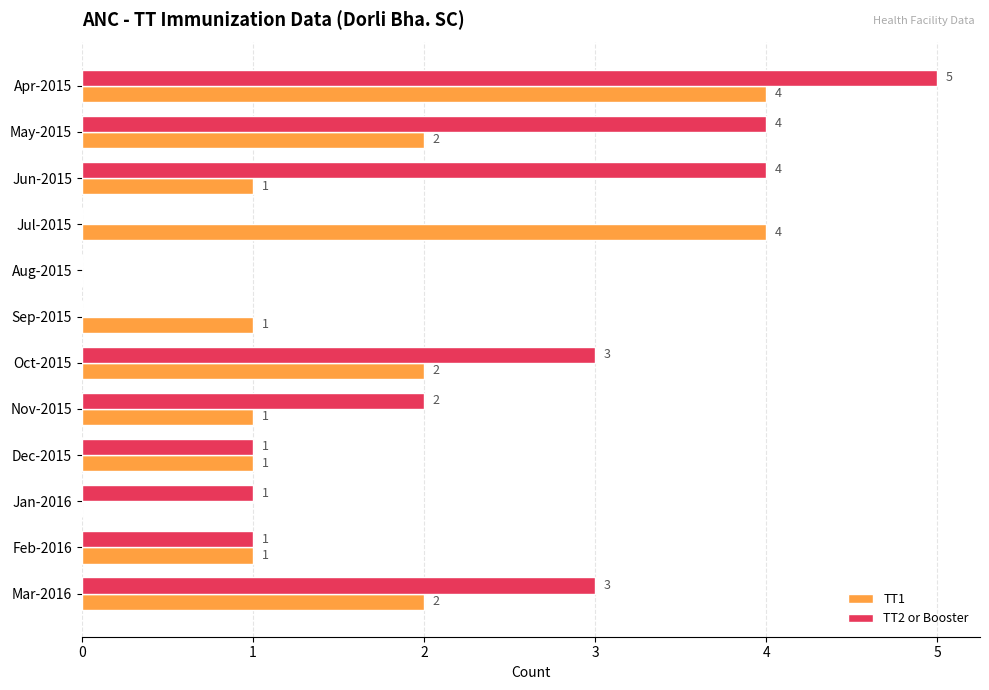

What is the sum of all TT2 or Booster values?

24